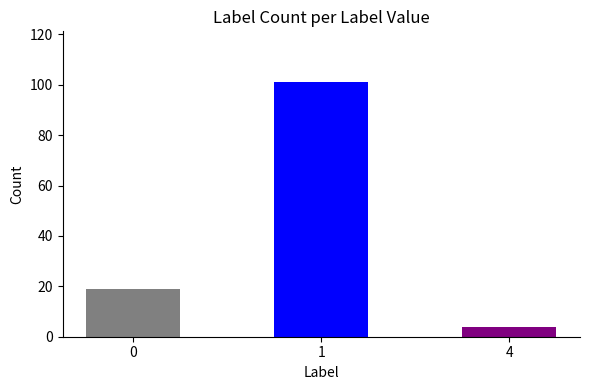

True or false: the data shows 27 at 0.

False